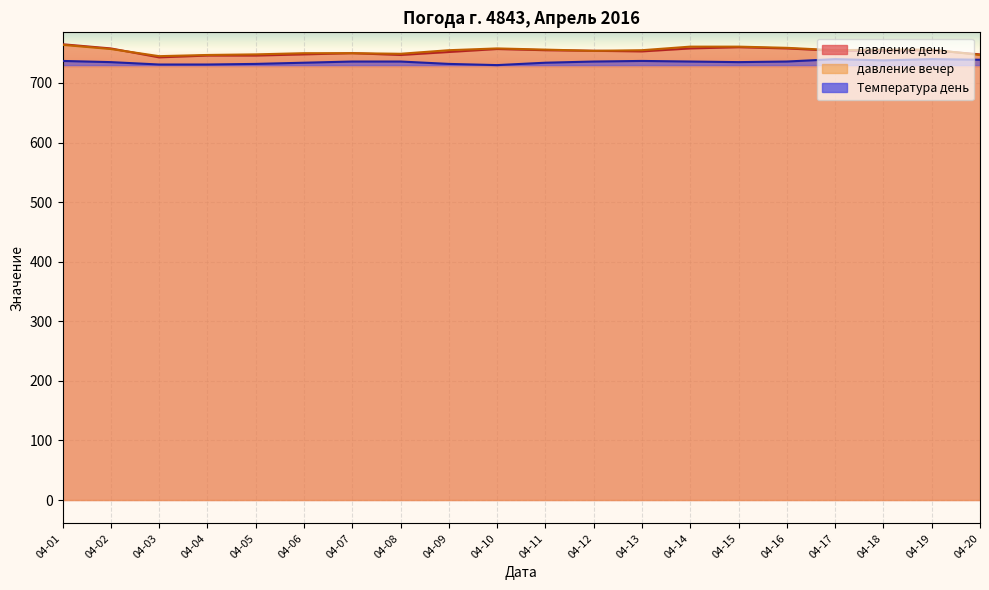

After their last crossing, which series has the higher values: давление день or давление вечер?

давление день